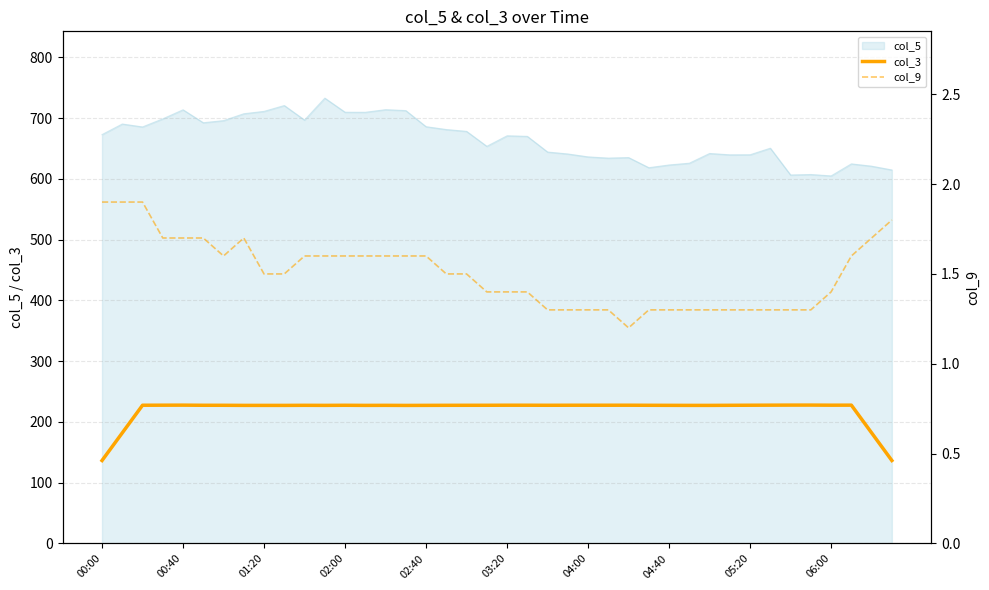

Does the chart have visible grid lines?

Yes